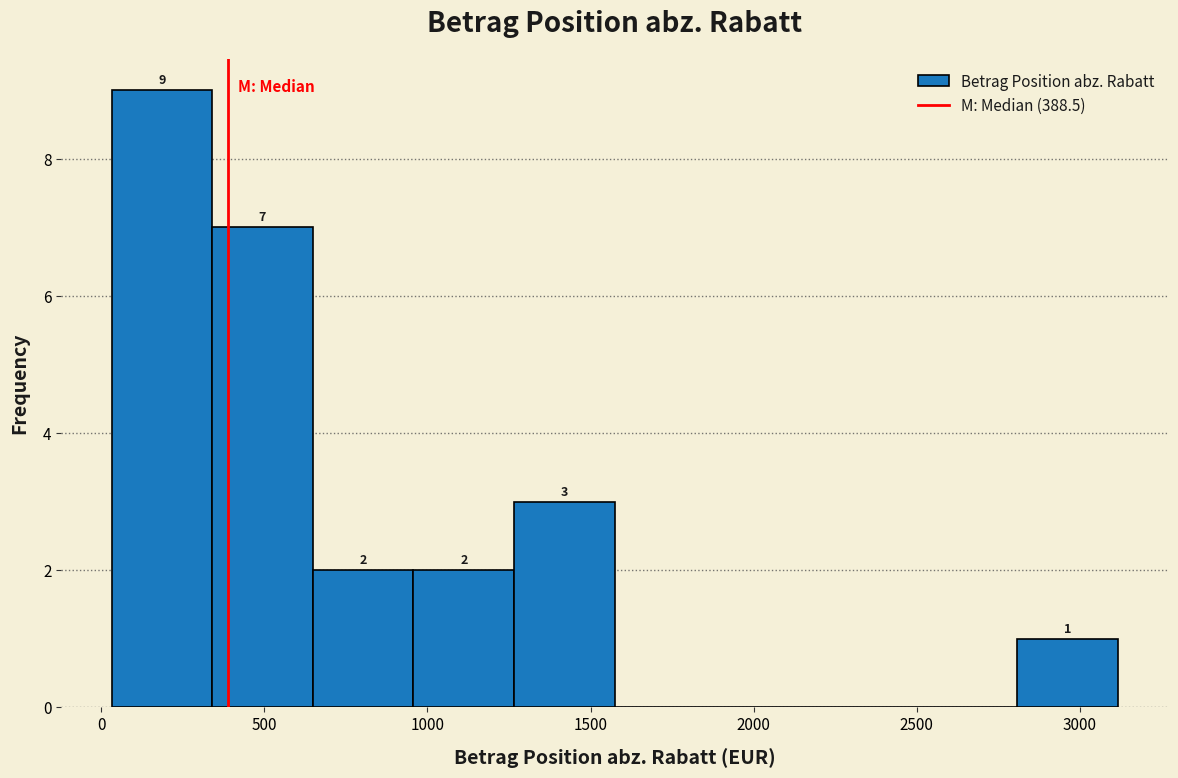

Which range on the x-axis has the tallest bar?

50 to 350